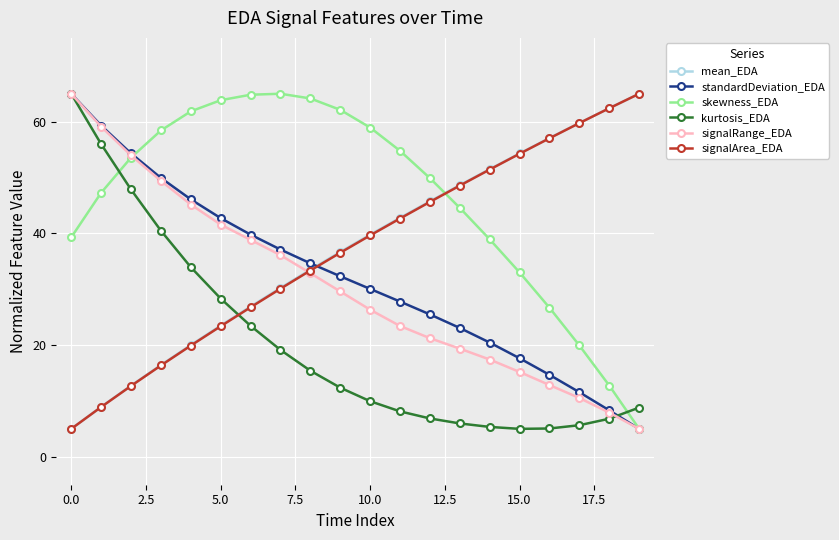

Which series ends up on top after the final intersection of signalArea_EDA and signalRange_EDA?

signalArea_EDA